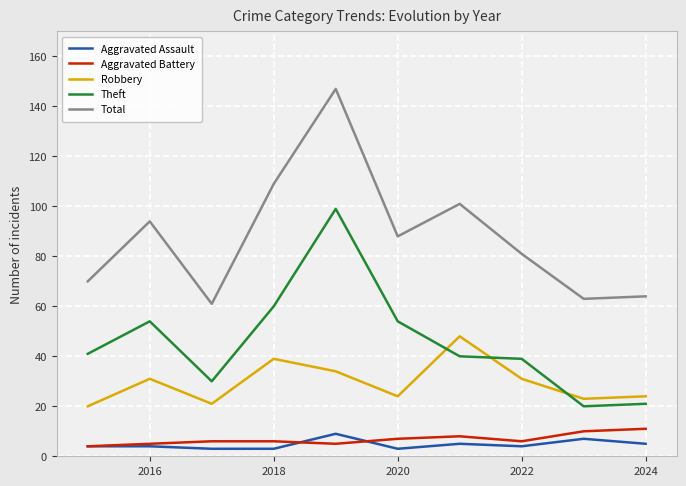

In Robbery, how many points are higher than both neighbors (excluding endpoints)?

3